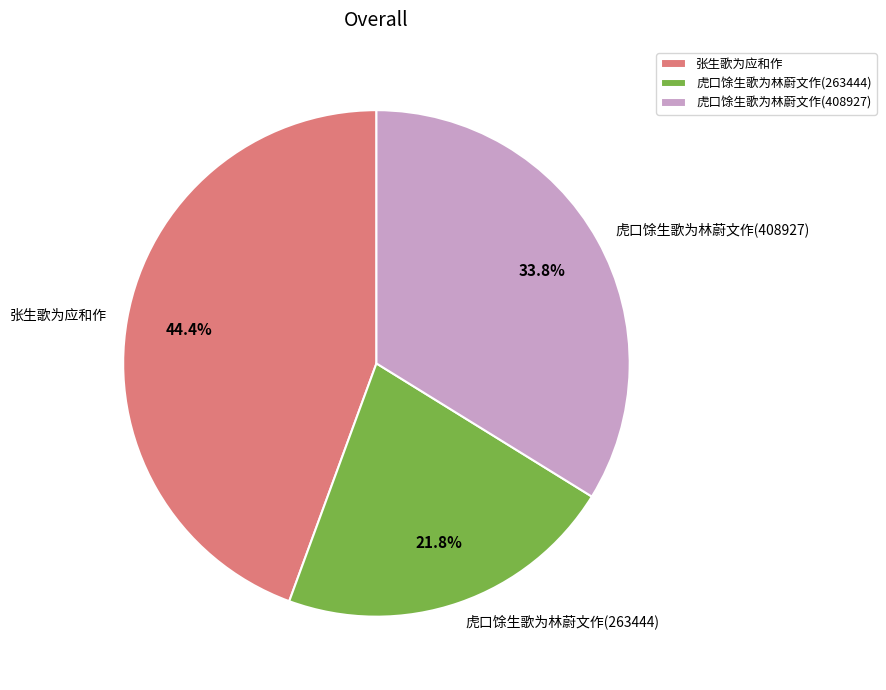

True or false: 张生歌为应和作 accounts for 44% of the total.

True